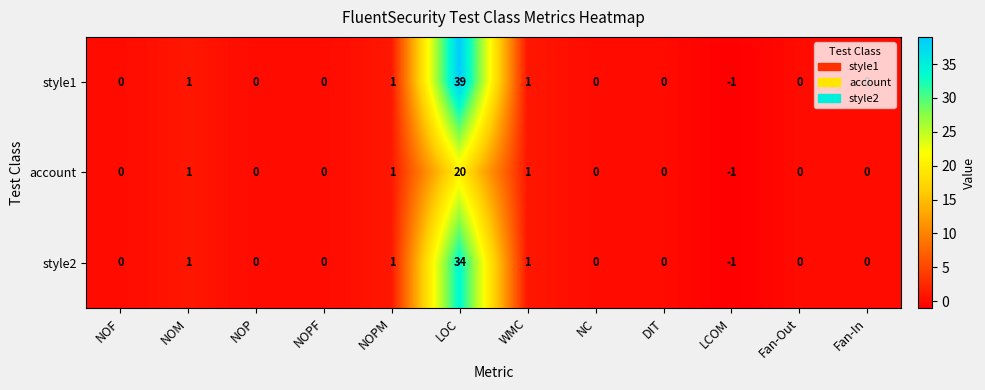

Which series has the largest total across all categories?

style1